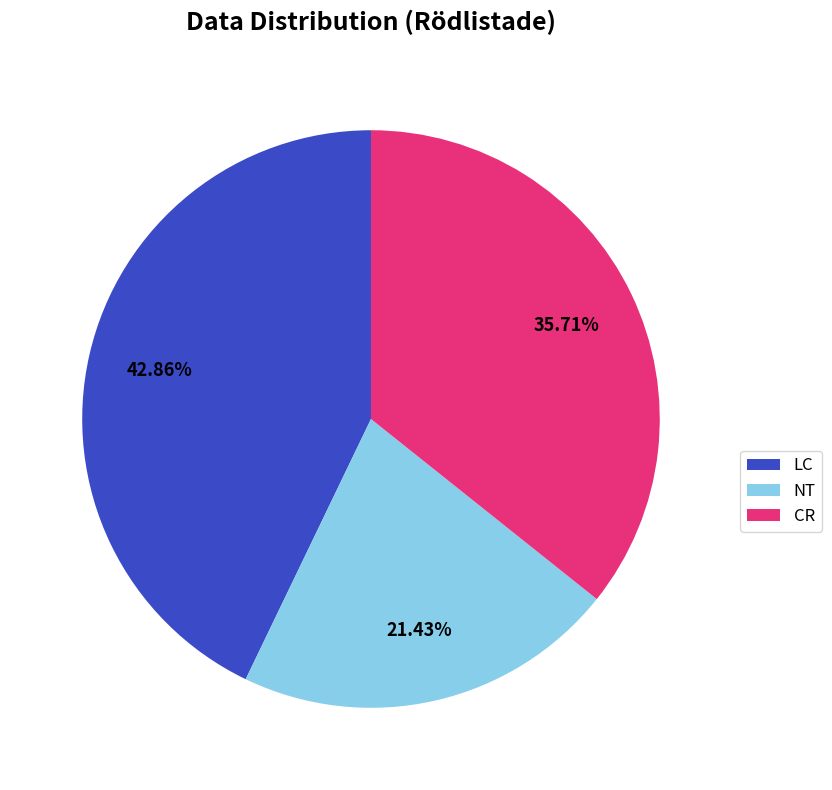

Which slice is the largest?

LC